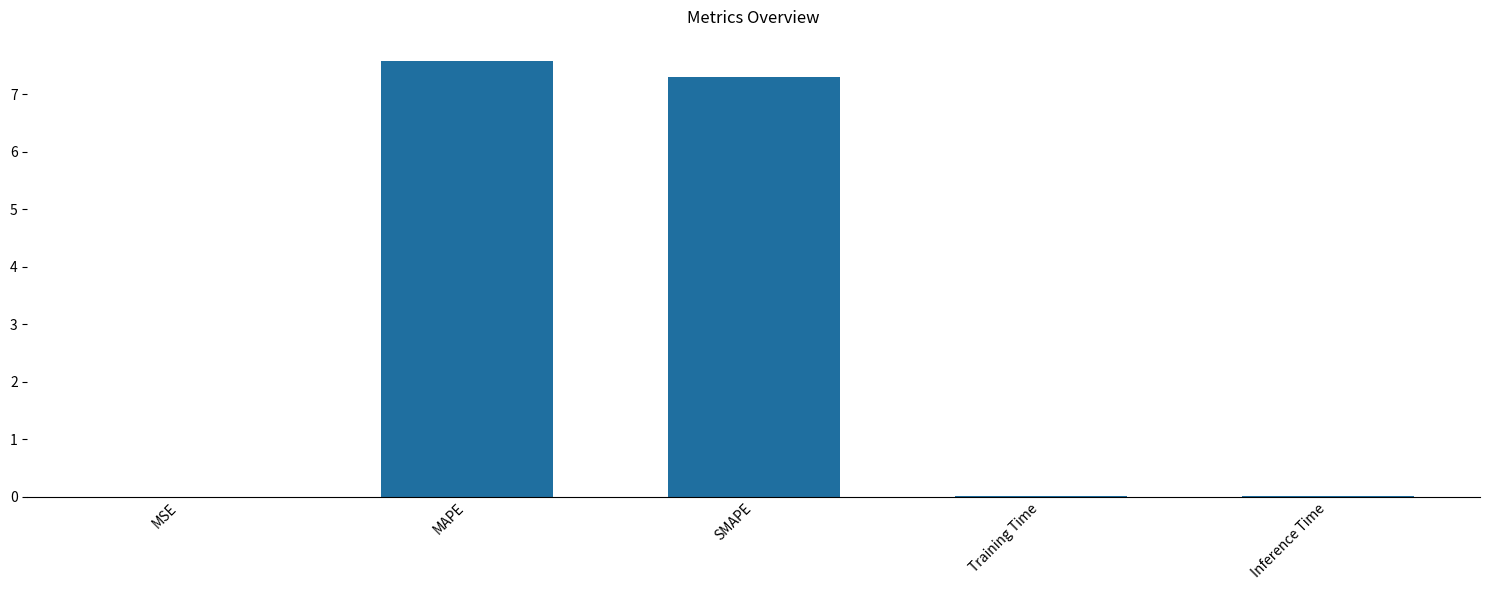

At which category does the chart reach its peak across all series?

MAPE